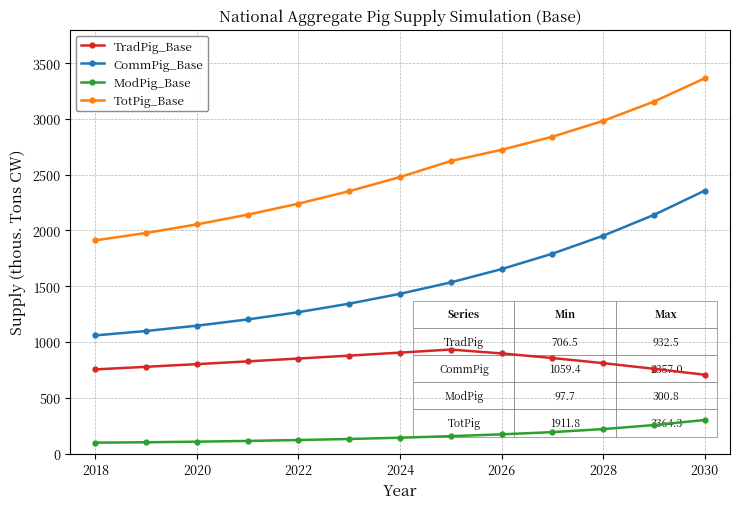

What is the value of the TradPig_Base point at the 10th from the left?

856.5